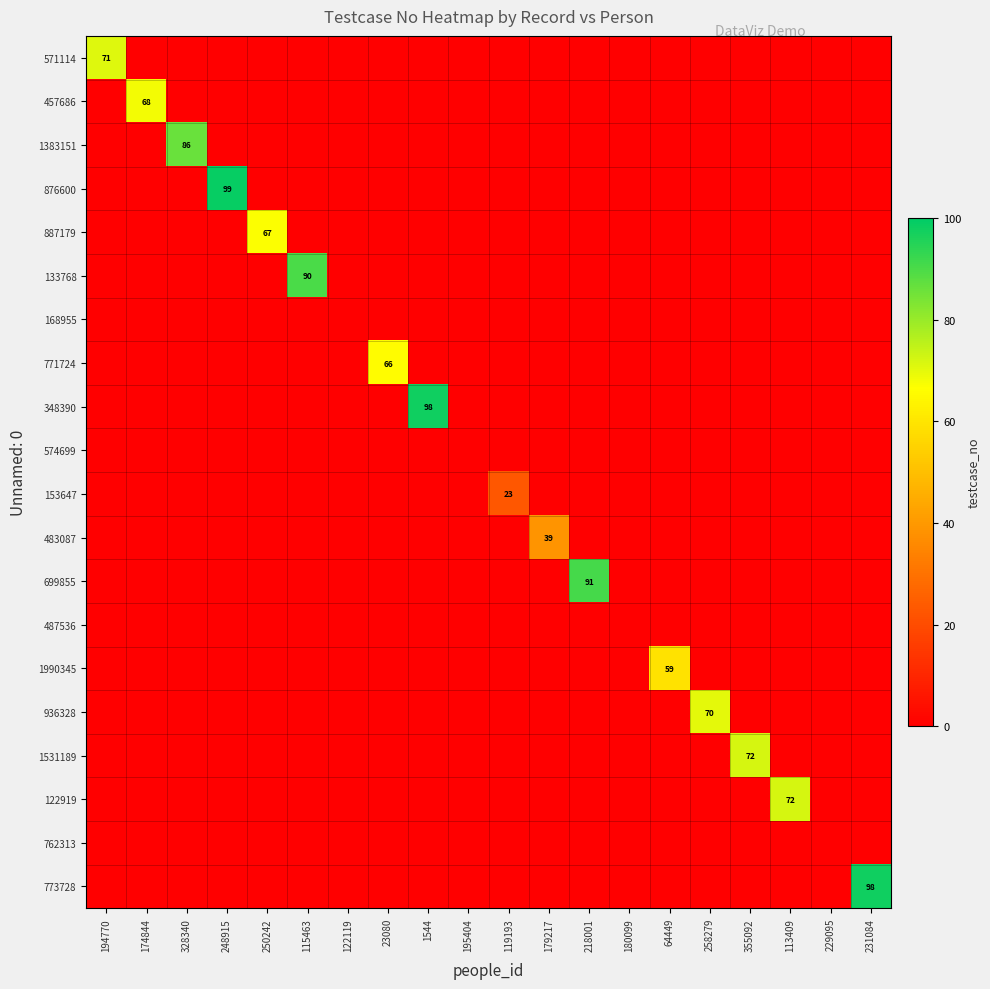

How many positive values does the 936328 series have?

1